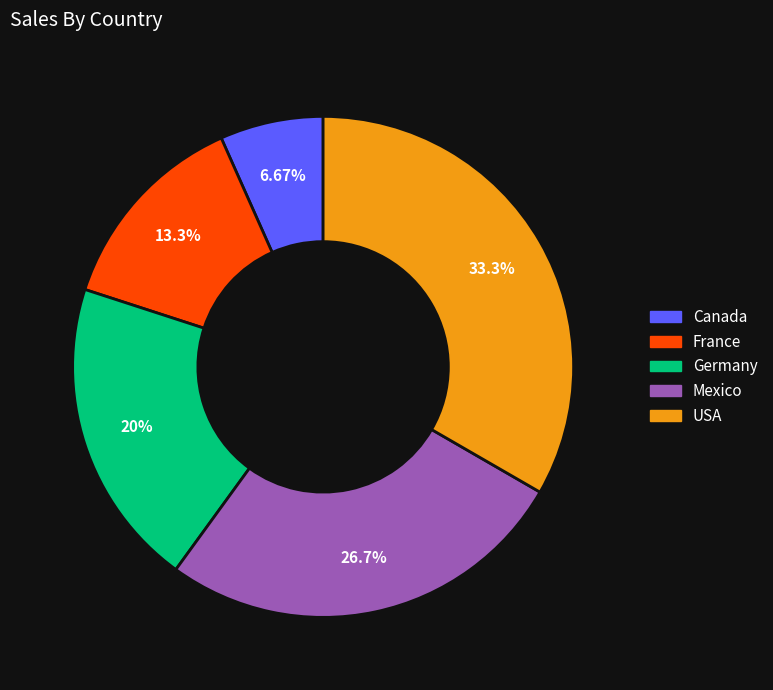

Is there a majority slice in this chart?

No